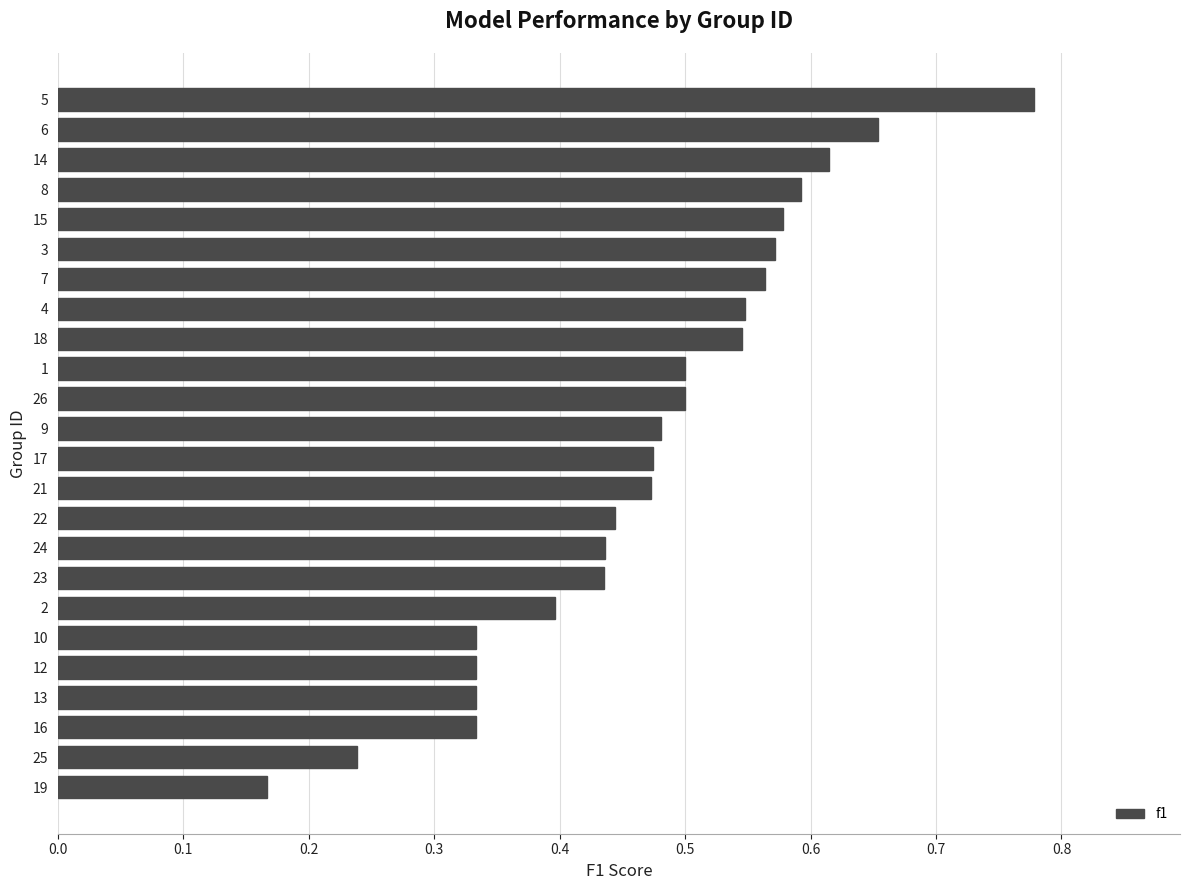

Where is the data nearest to the value 0?

19